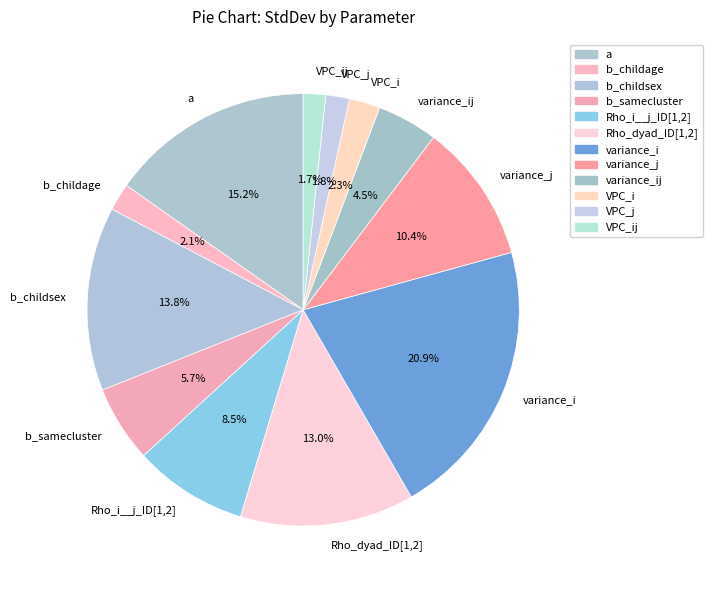

Is there any slice that represents more than half of the pie?

No